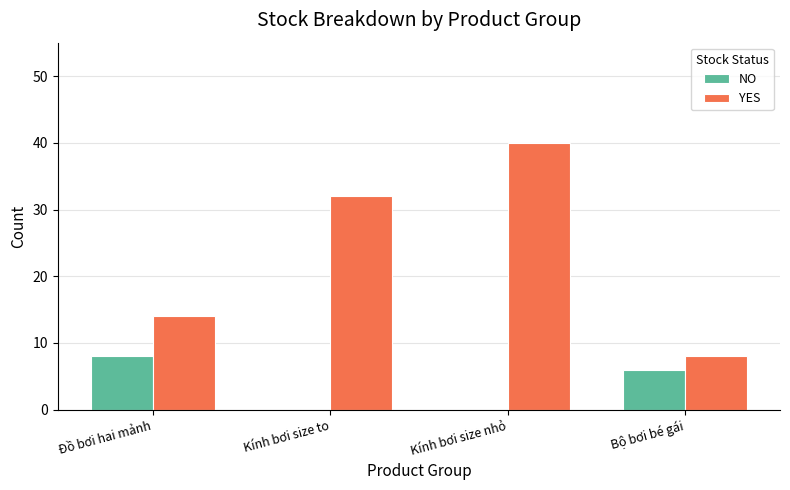

True or false: YES has a value of 11 at Kính bơi size to.

False